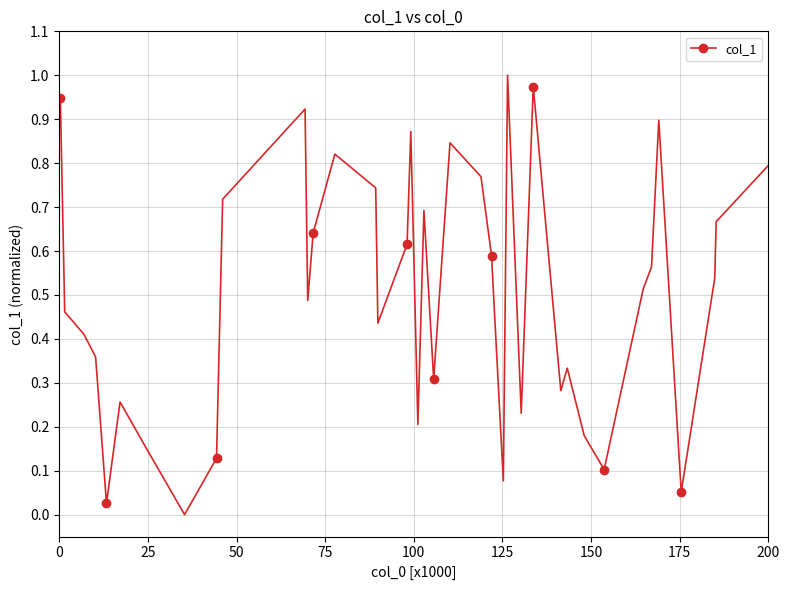

How many values exceed 0?

39